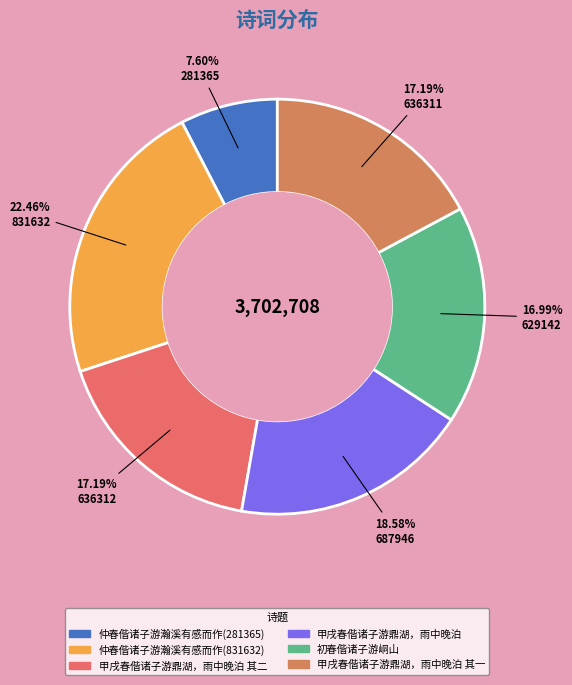

To the nearest percent, what is the combined percentage of 仲春偕诸子游瀚溪有感而作(281365) and 初春偕诸子游峒山?

25%